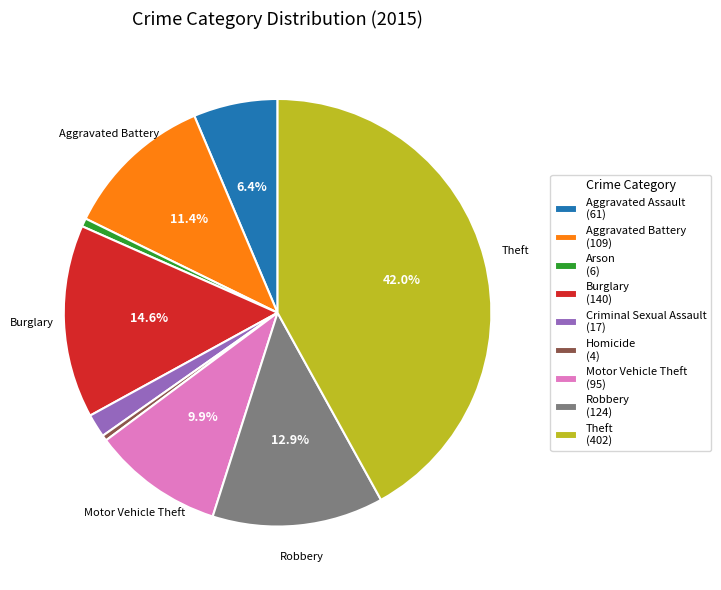

Is the sum of Aggravated Battery (109) and Aggravated Assault (61) greater than half?

No